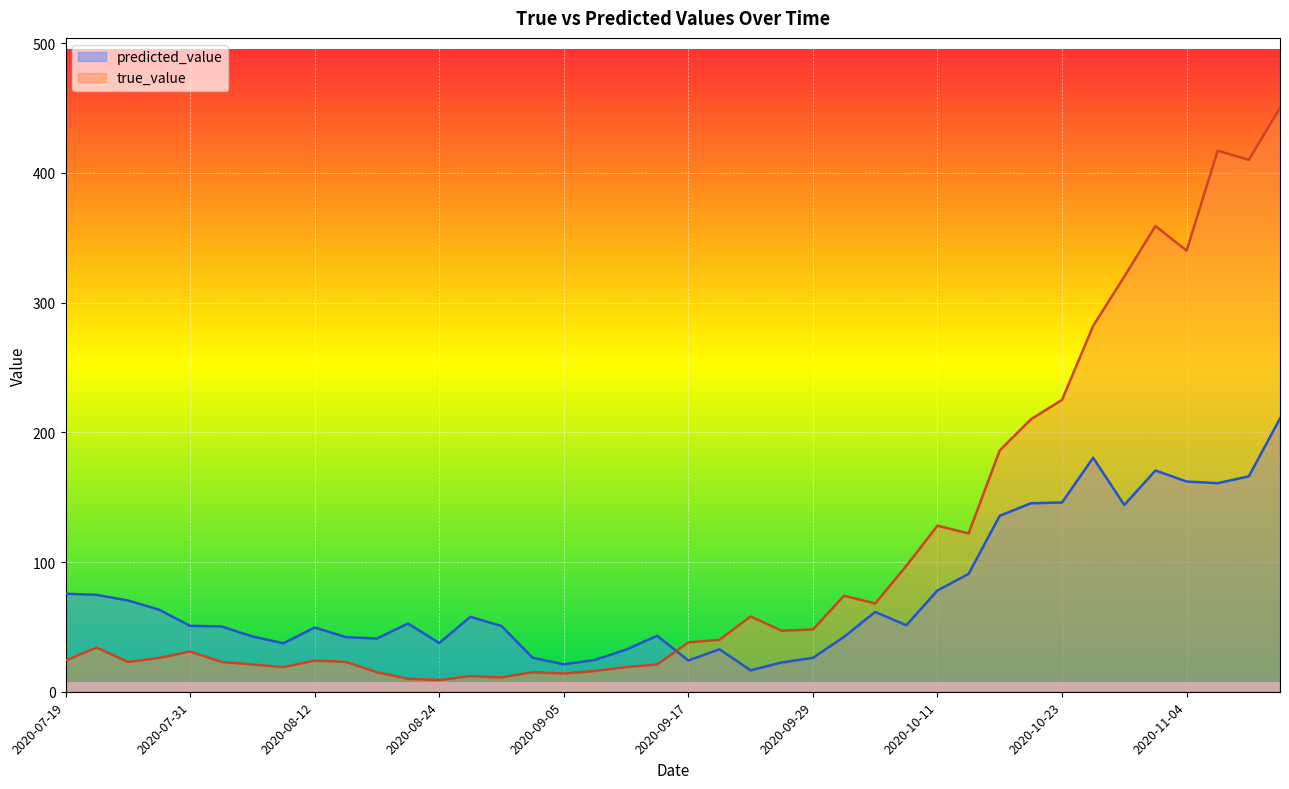

How many data points in predicted_value are less than 51?

20